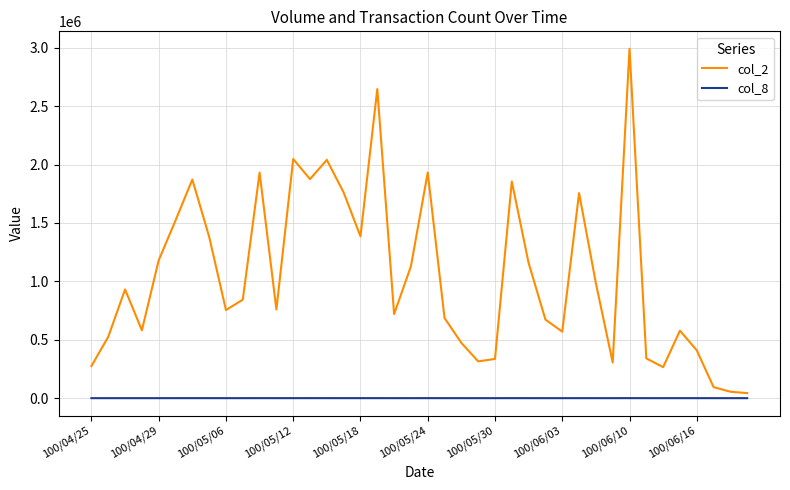

Which series has the largest total across all categories?

col_2